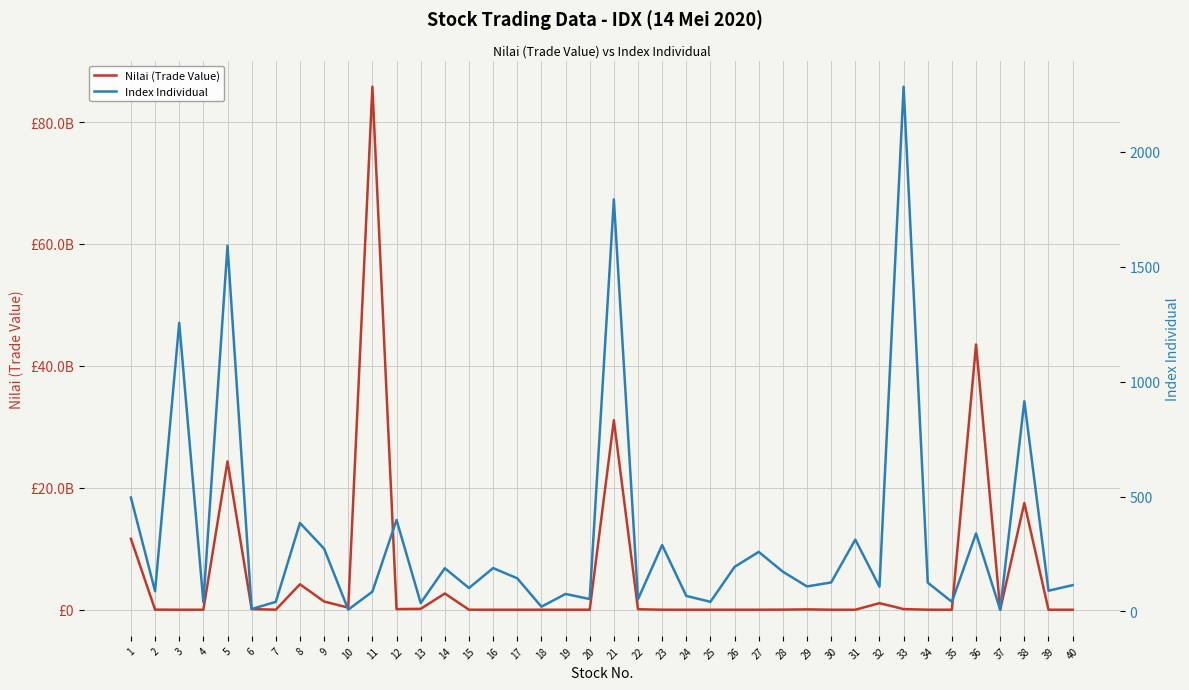

At which label is Nilai (Trade Value) closest to 42903024500?

36